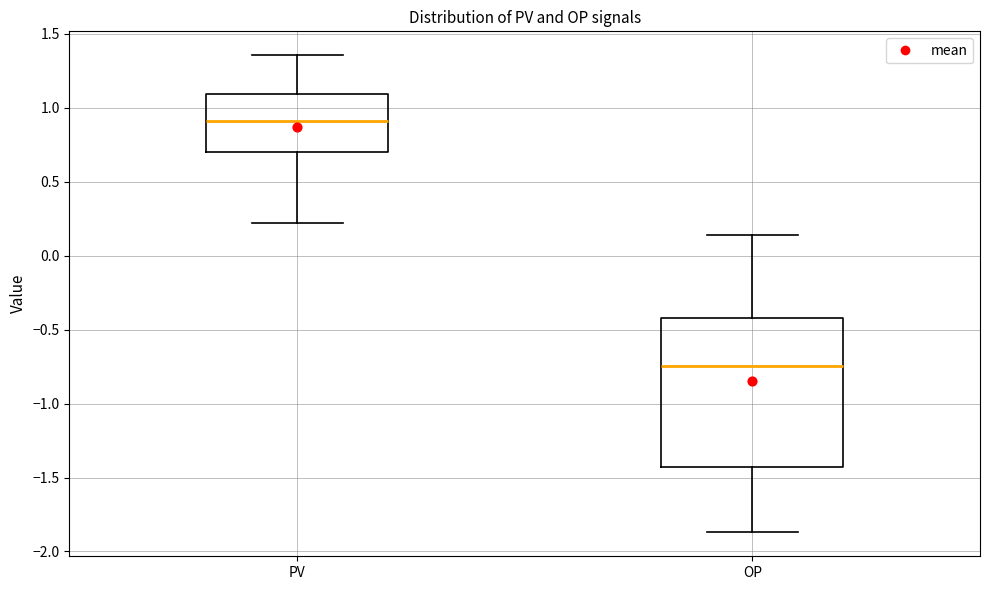

Which box has the lowest median line?

OP